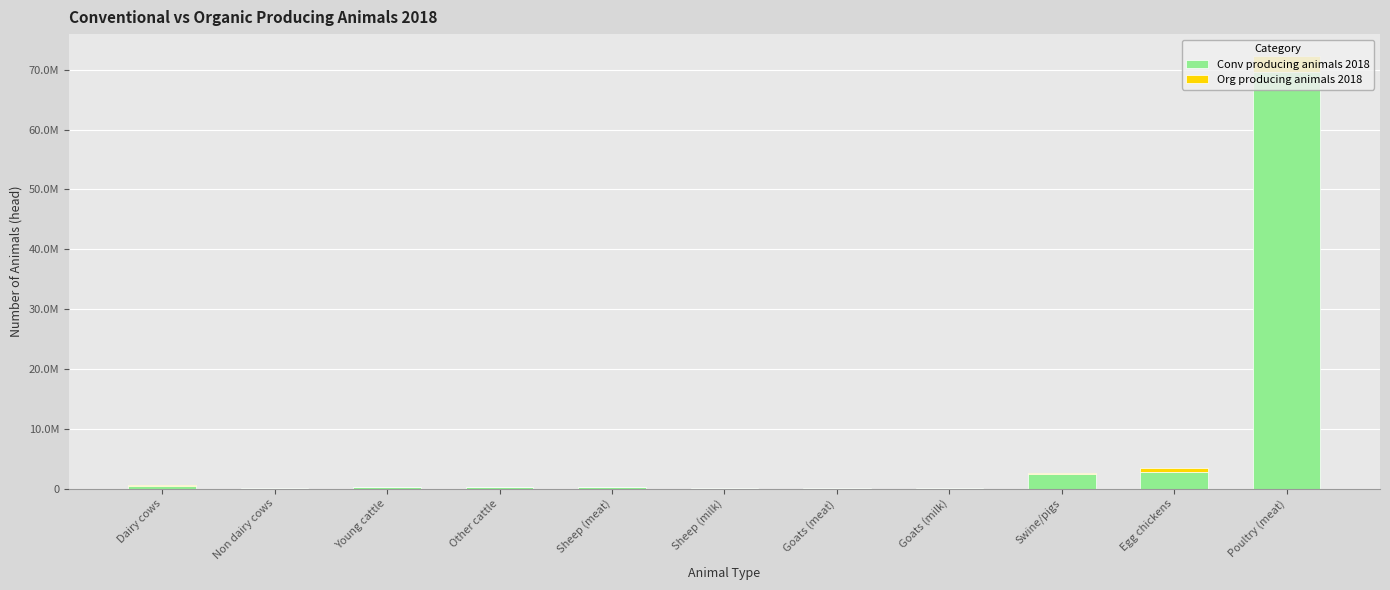

Are the bars horizontal?

No